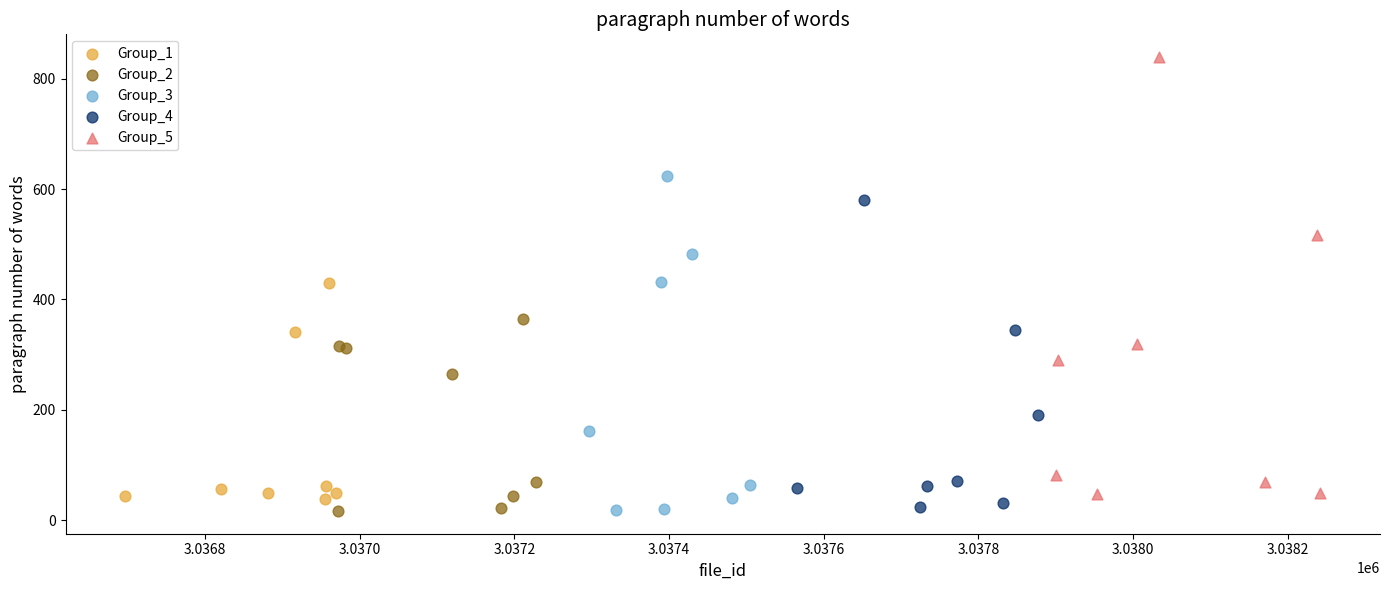

What are all the series names shown in the legend?

Group_1, Group_2, Group_3, Group_4, Group_5